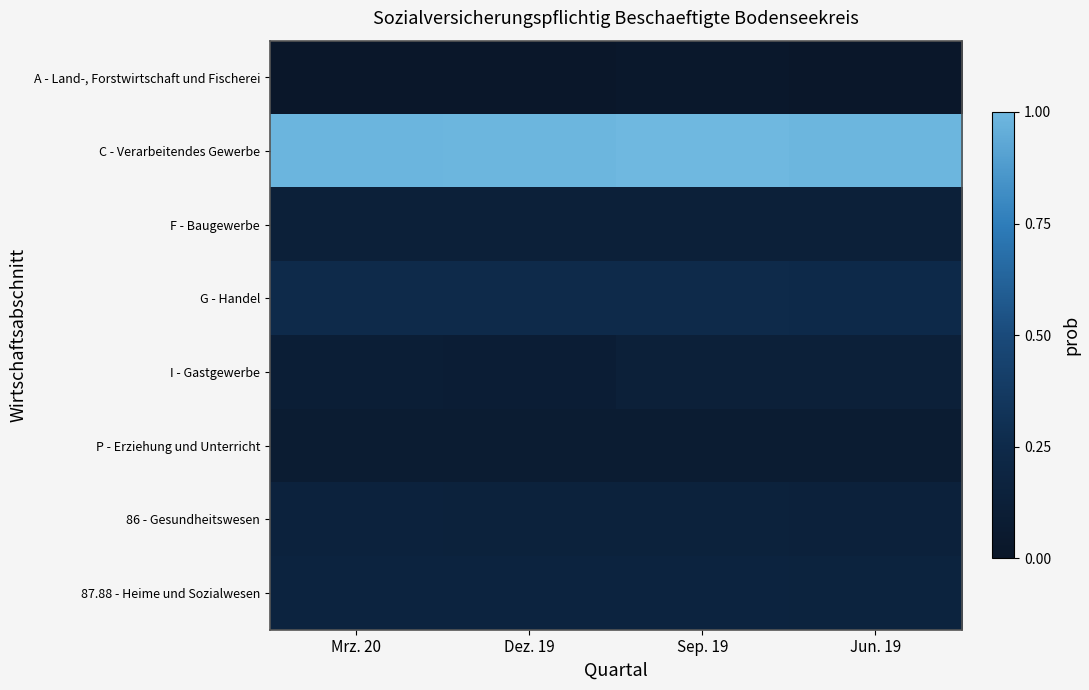

Reading left to right, what are all the values shown in this chart?

A - Land-, Forstwirtschaft und Fischerei: Mrz. 20=0.0	Dez. 19=0.0	Sep. 19=0.0	Jun. 19=0.0
C - Verarbeitendes Gewerbe: Mrz. 20=1.0	Dez. 19=1.0	Sep. 19=1.0	Jun. 19=1.0
F - Baugewerbe: Mrz. 20=0.1	Dez. 19=0.1	Sep. 19=0.1	Jun. 19=0.1
G - Handel: Mrz. 20=0.3	Dez. 19=0.3	Sep. 19=0.3	Jun. 19=0.2
I - Gastgewerbe: Mrz. 20=0.1	Dez. 19=0.1	Sep. 19=0.1	Jun. 19=0.1
P - Erziehung und Unterricht: Mrz. 20=0.1	Dez. 19=0.1	Sep. 19=0.1	Jun. 19=0.1
86 - Gesundheitswesen: Mrz. 20=0.2	Dez. 19=0.2	Sep. 19=0.2	Jun. 19=0.1
87.88 - Heime und Sozialwesen: Mrz. 20=0.2	Dez. 19=0.2	Sep. 19=0.2	Jun. 19=0.2